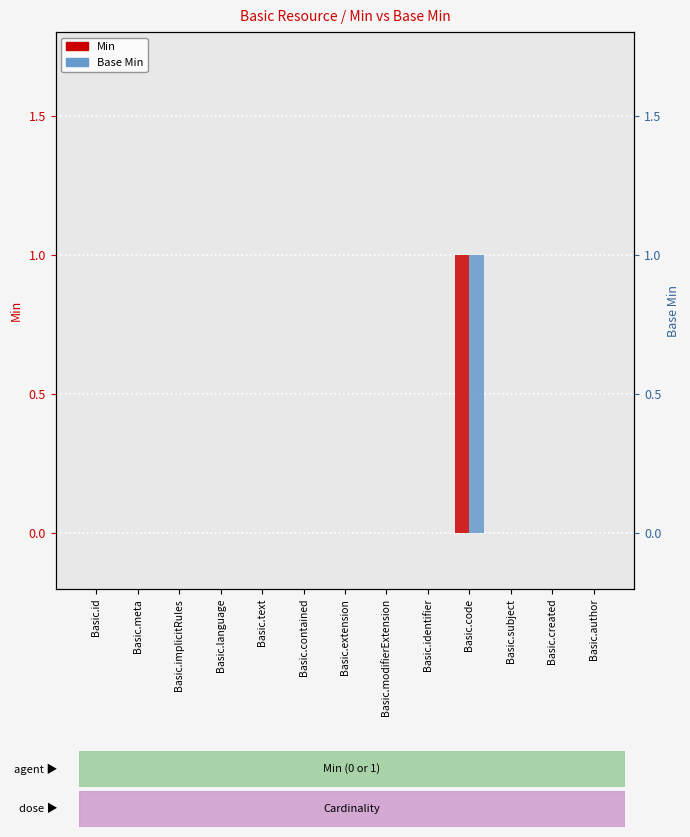

Which has a higher value, Basic.author or Basic.extension?

Basic.author